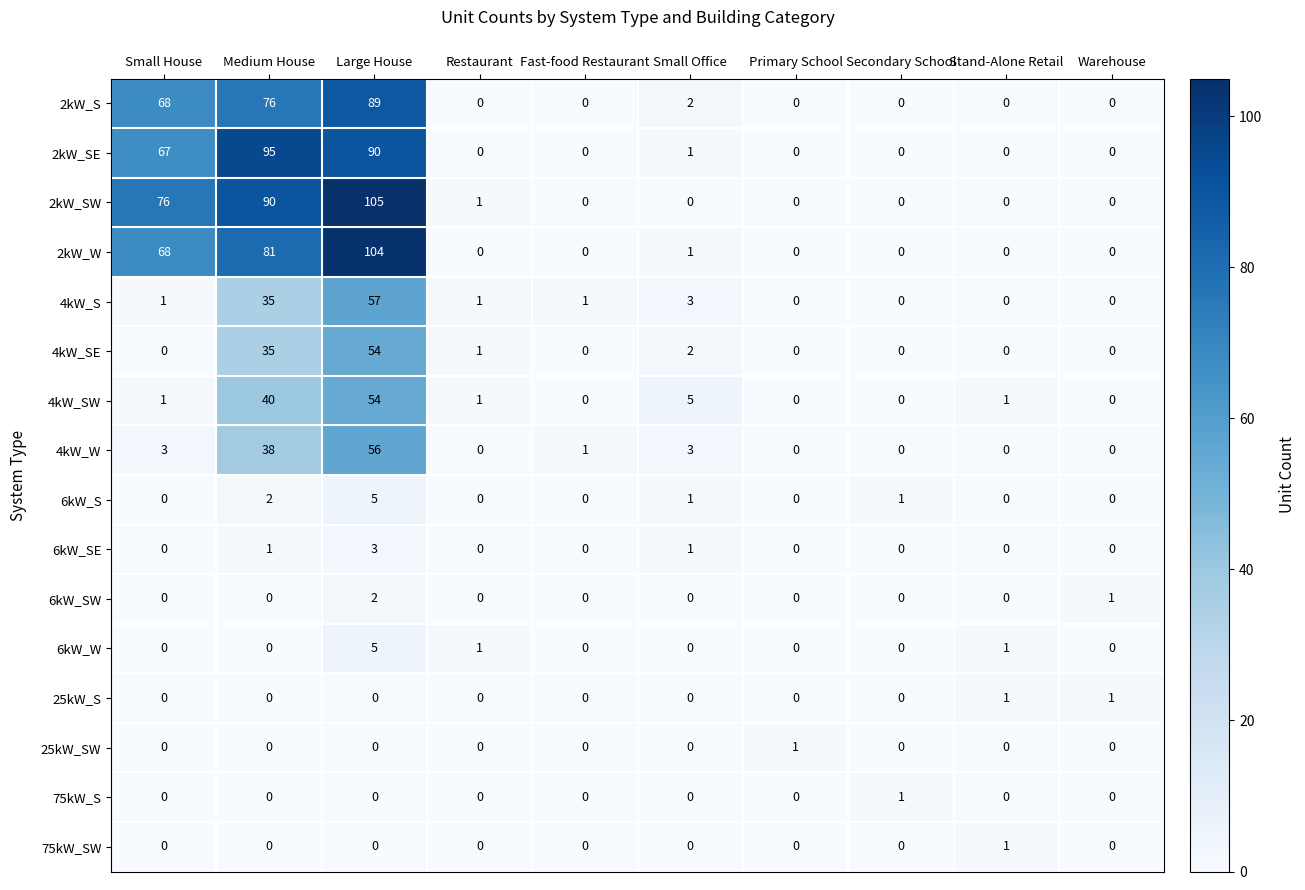

How many categories are shown in the chart?

10